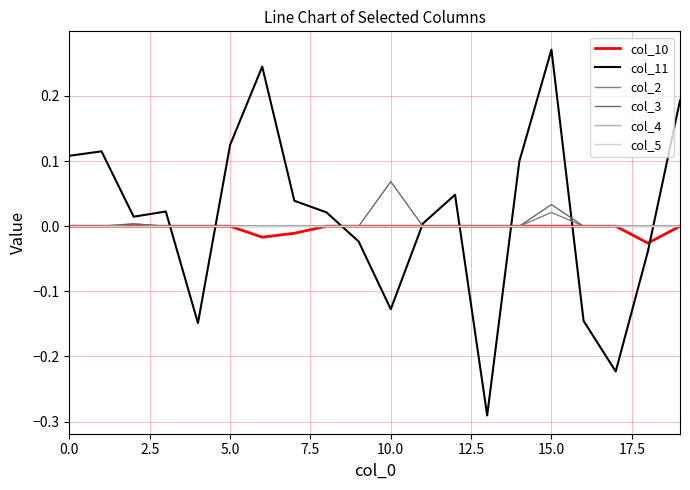

At which category is the sum across all series the highest?

15